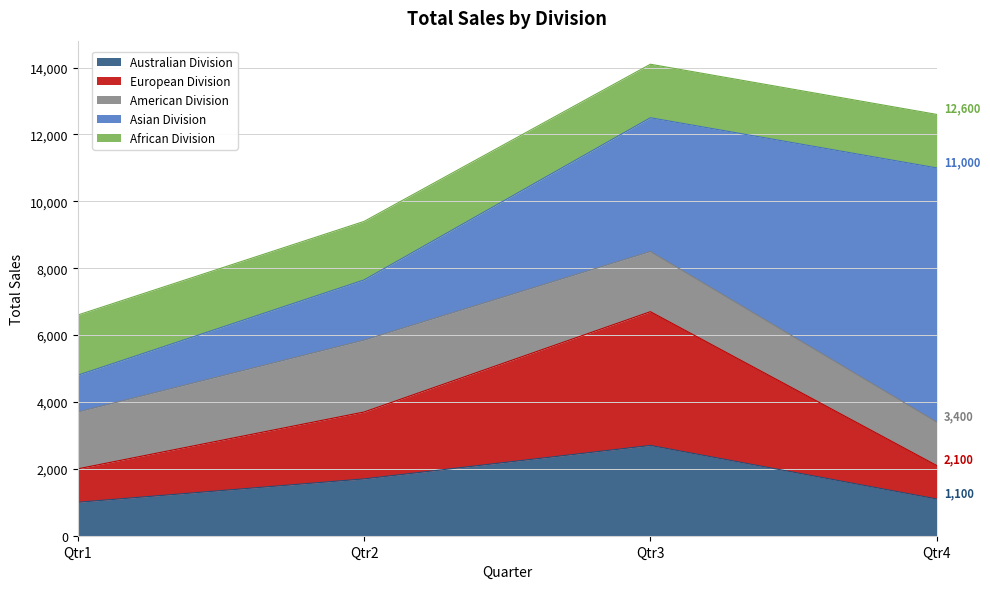

Rank the series by their maximum value, from lowest to highest.

African Division, American Division, Australian Division, European Division, Asian Division